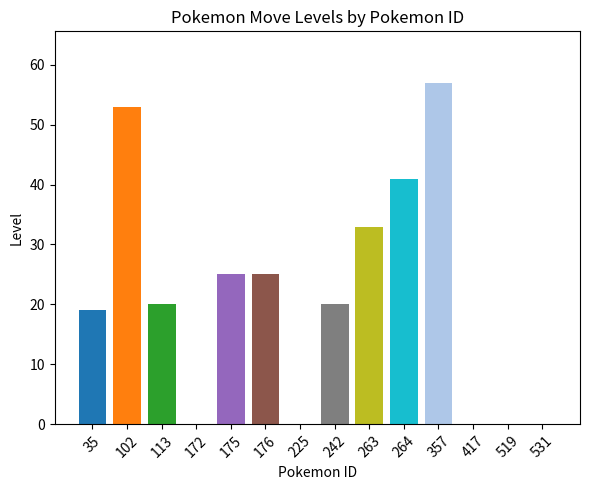

Reading left to right, what are all the values shown in this chart?

35=19	102=53	113=20	172=0	175=25	176=25	225=0	242=20	263=33	264=41	357=57	417=0	519=0	531=0